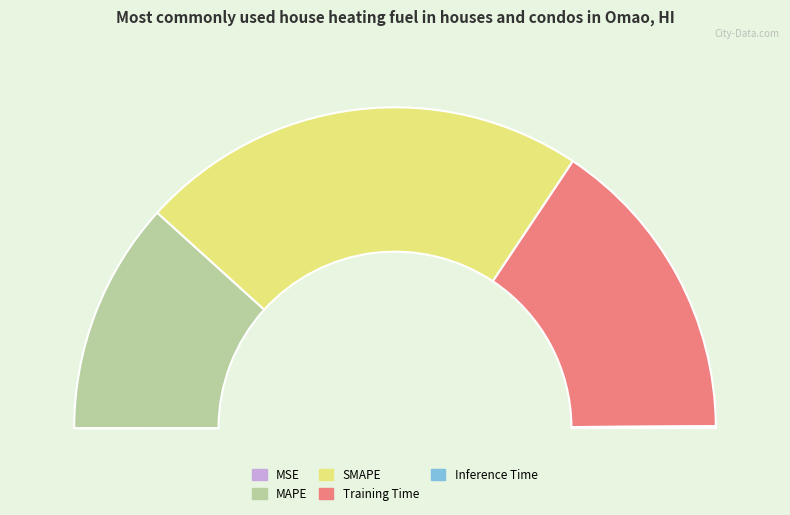

Count the number of slices in the pie.

5